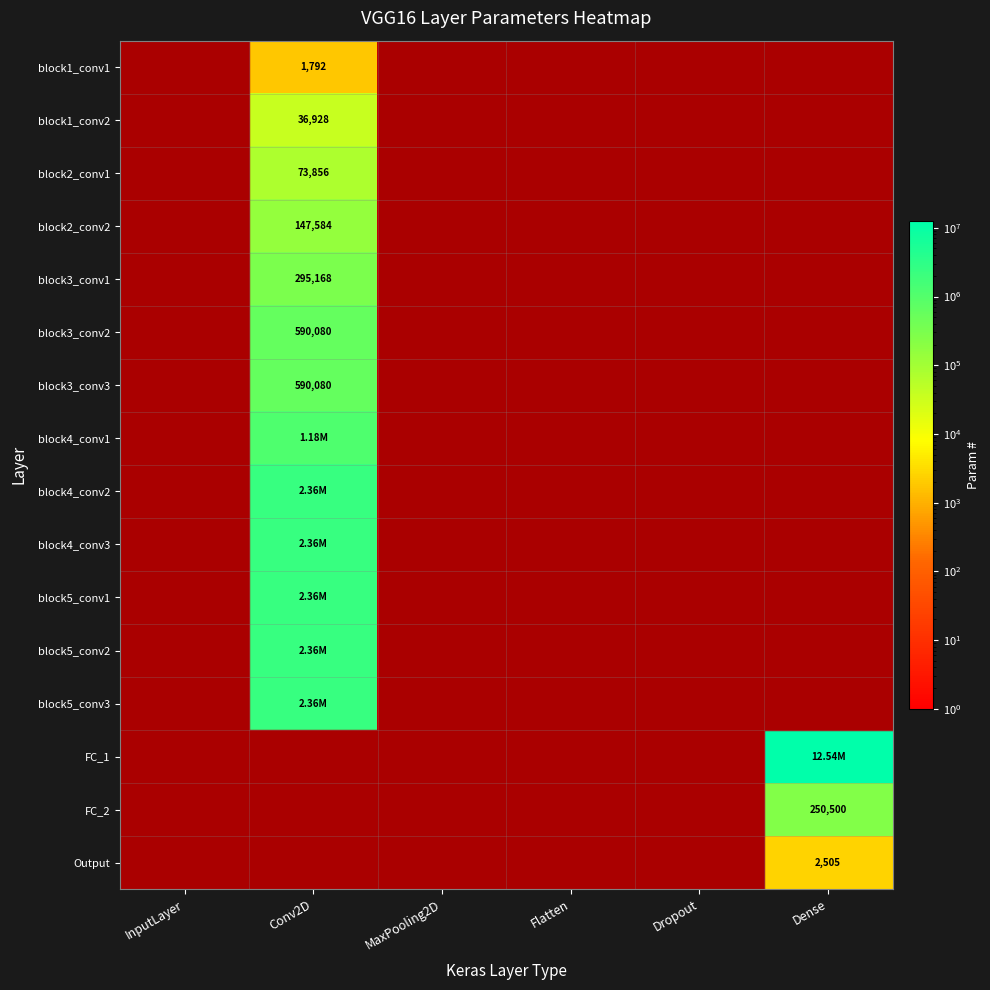

What is the sum of all block1_conv1 values?

1792